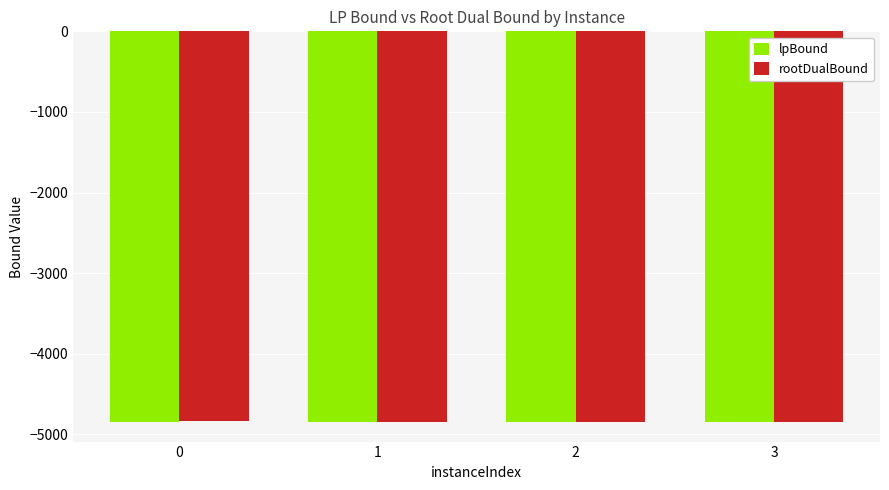

What is the difference between the maximum and minimum values in the rootDualBound series?

6.6